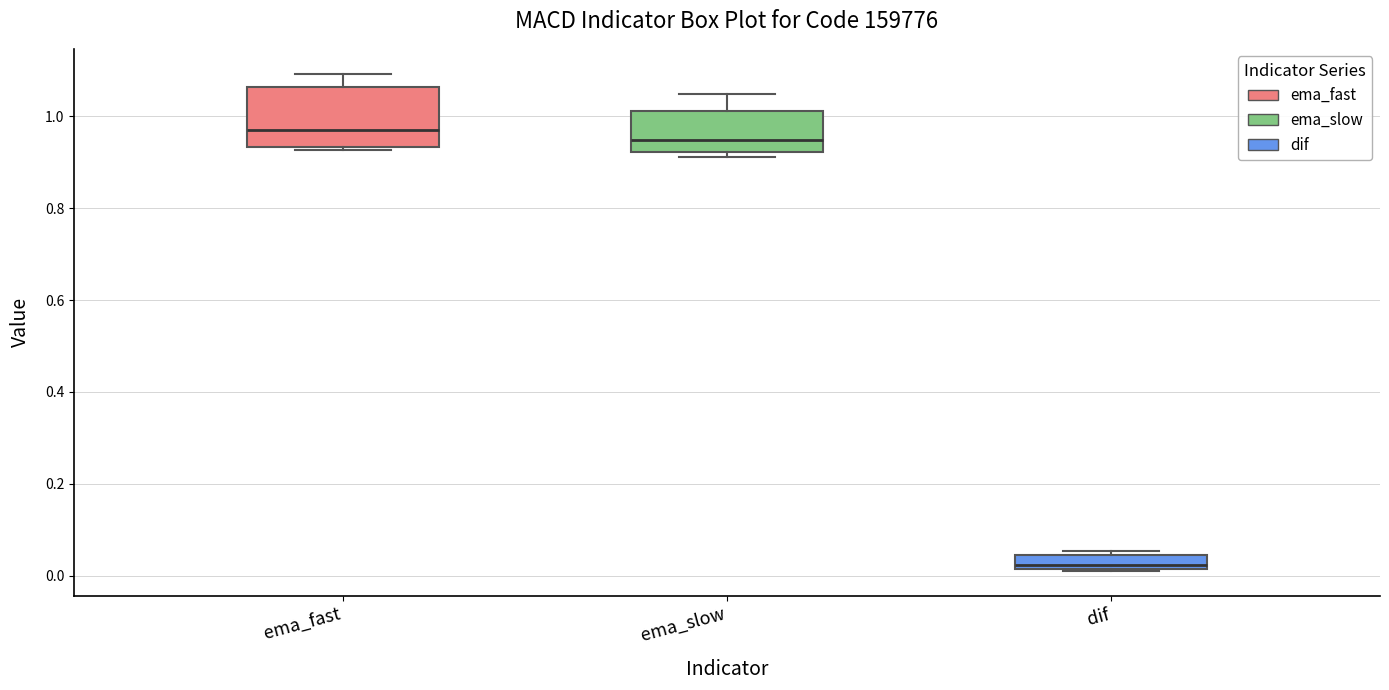

Where does the upper whisker of the box for ema_slow end on the y-axis? The values are not printed on the chart, so give them approximately, as read against the axis.

1.04